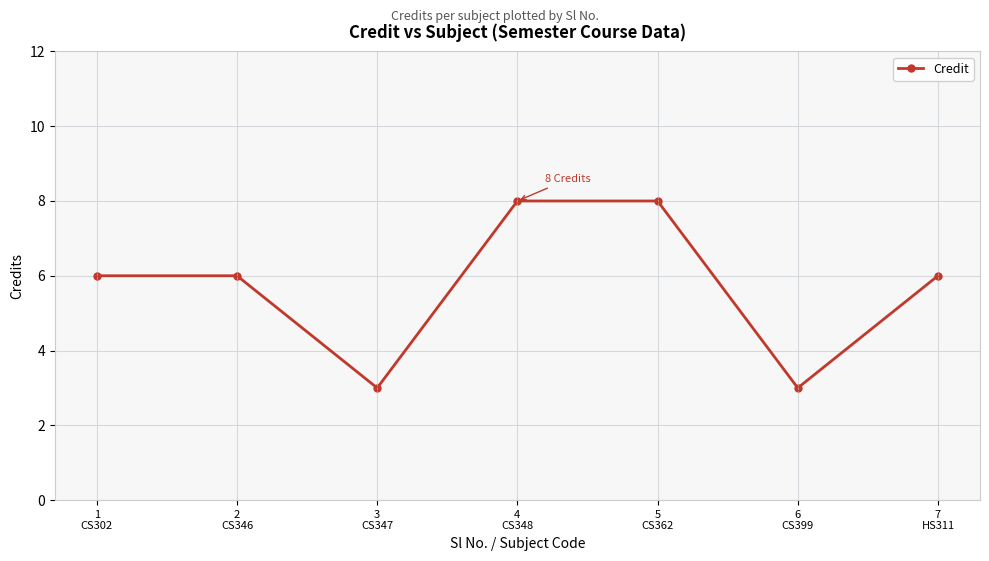

What is the minimum value shown in the chart?

3